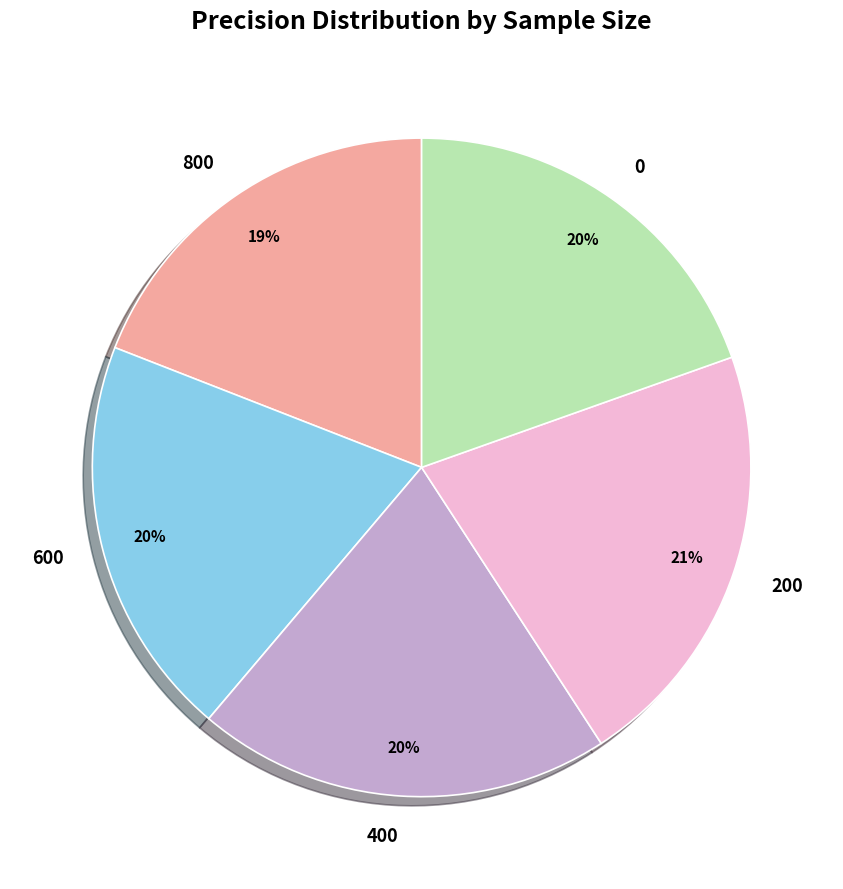

Which category has the biggest portion of the pie?

200